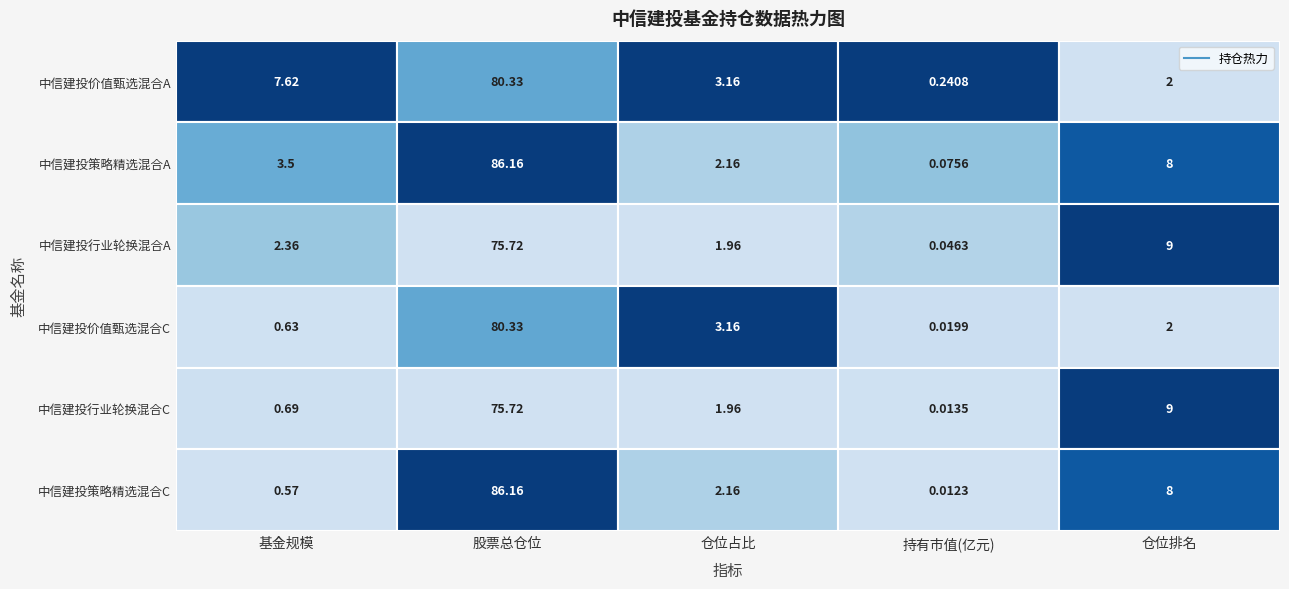

Which series has the largest total across all categories?

中信建投策略精选混合A